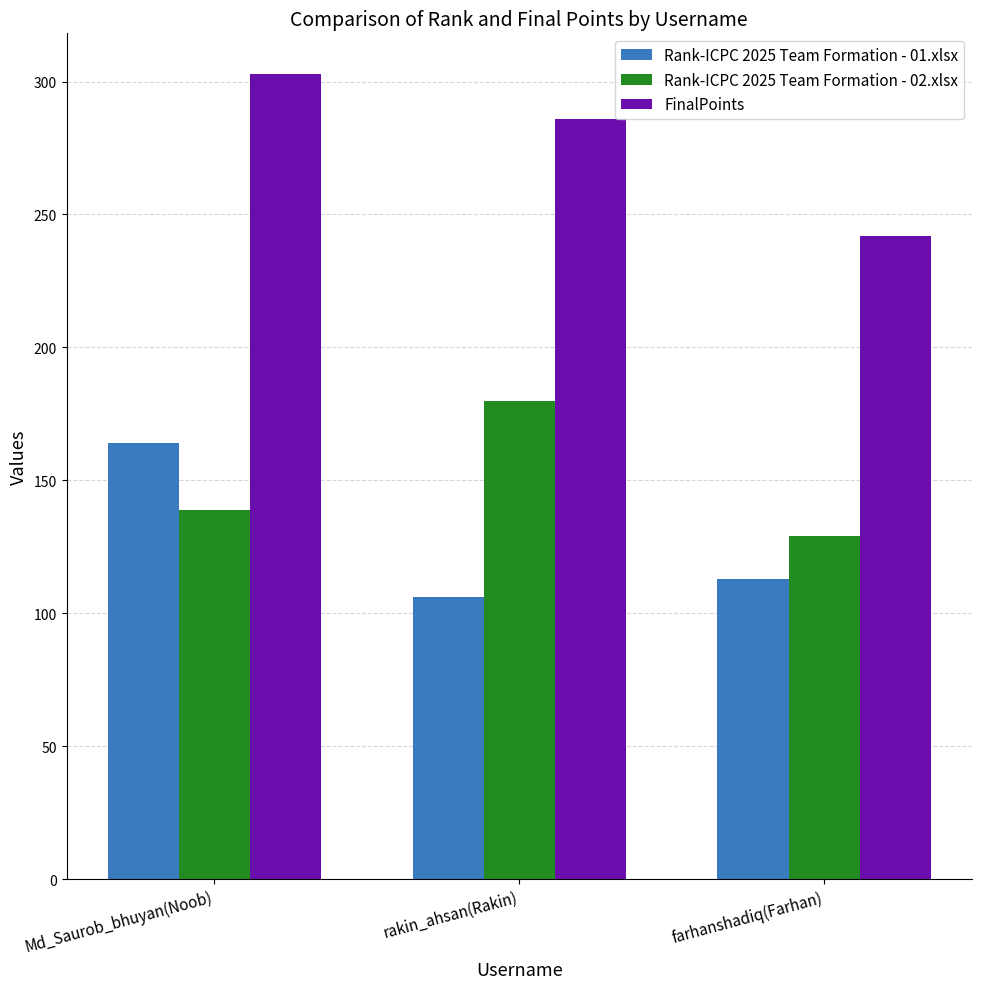

How many FinalPoints values are between 242 and 303?

3